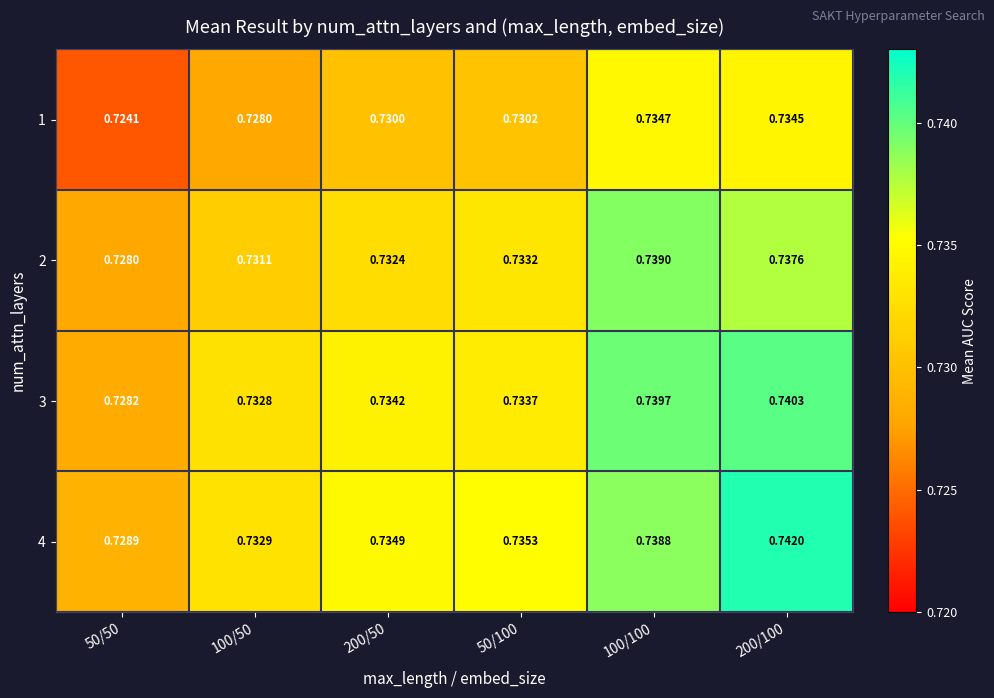

Is the value of 4 at 200/100 greater than the value of 1 at 100/100?

Yes